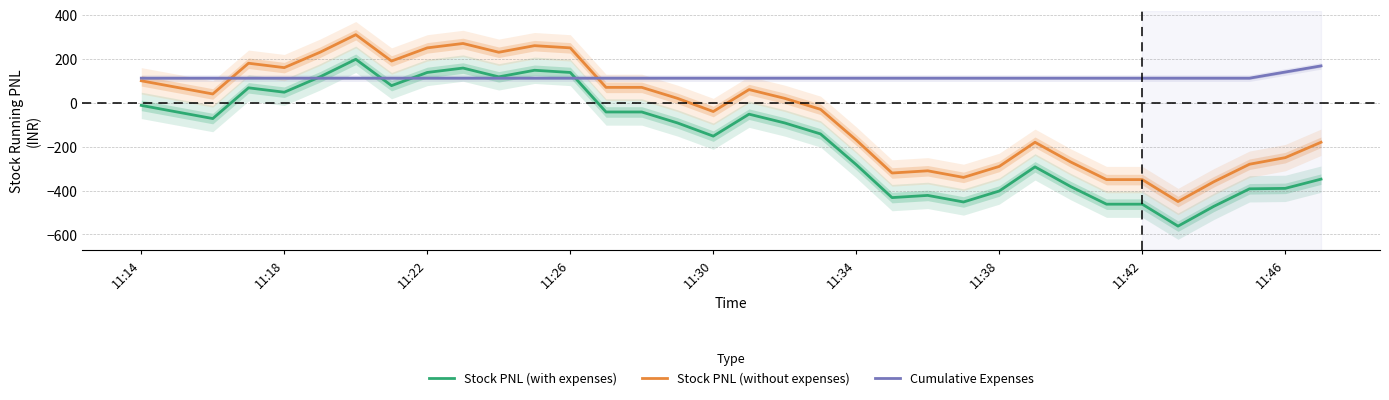

How many series are shown in this chart?

3